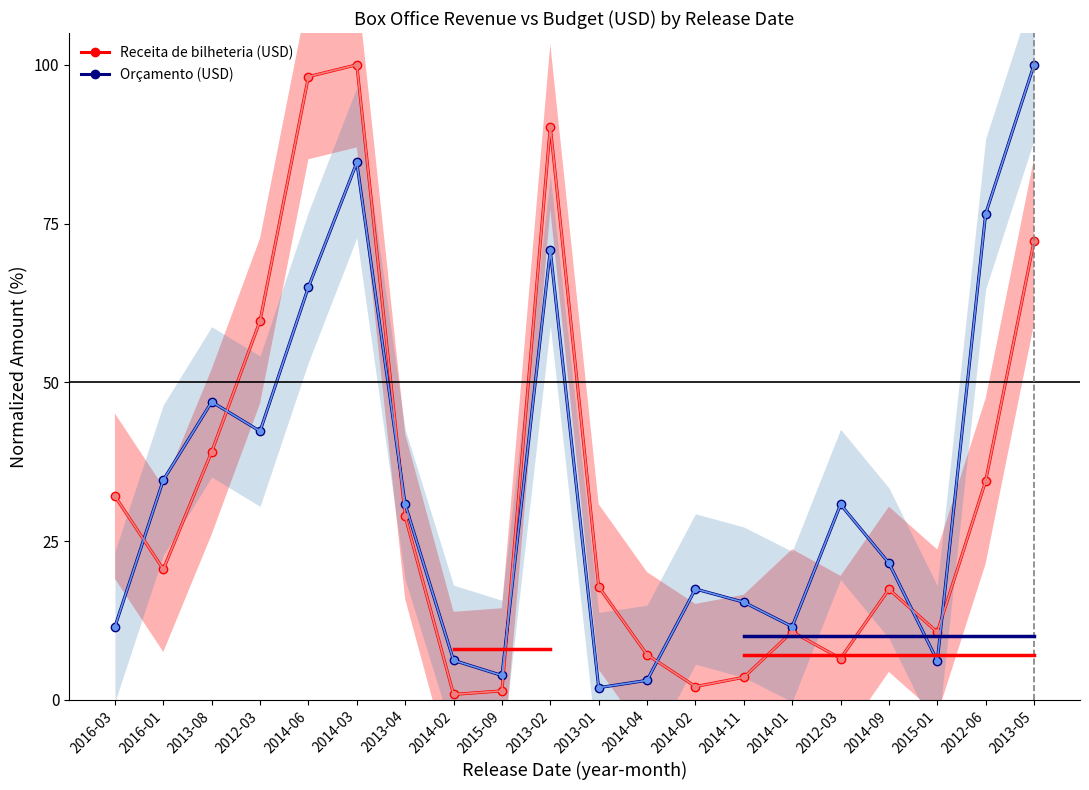

How many lines are shown in the chart?

2